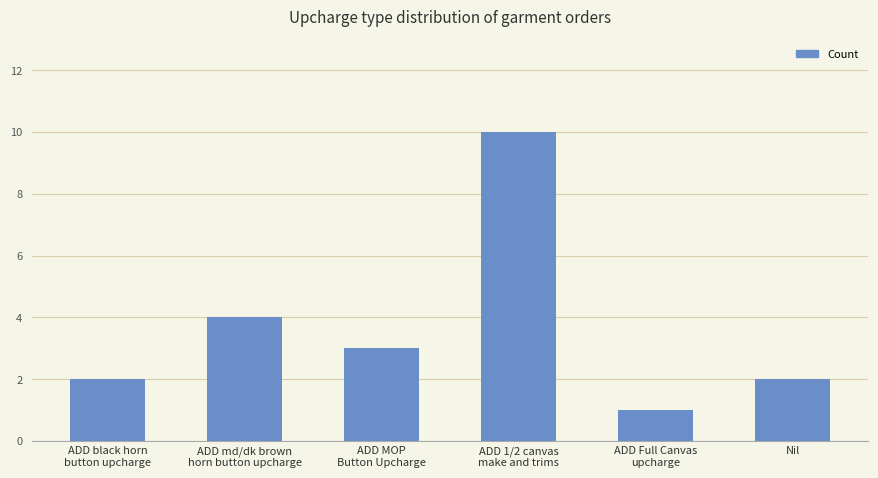

What is the sum of all values?

22